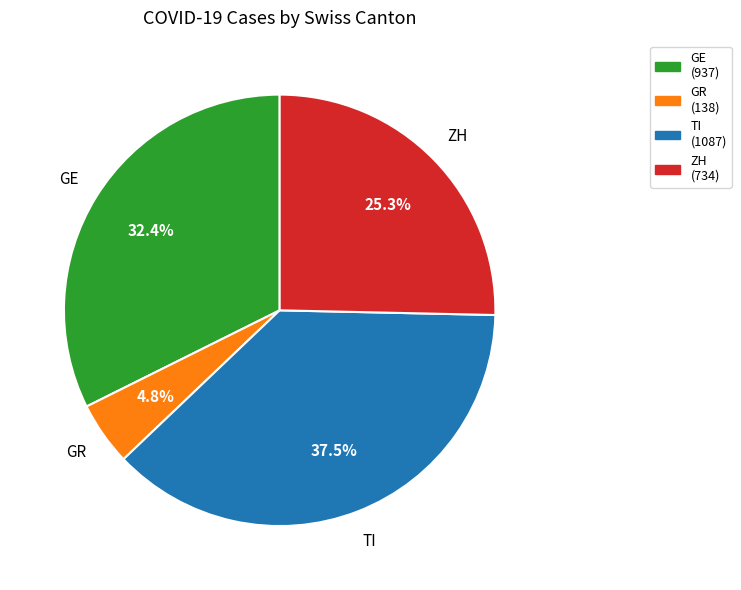

Does TI represent more than half of the total?

No